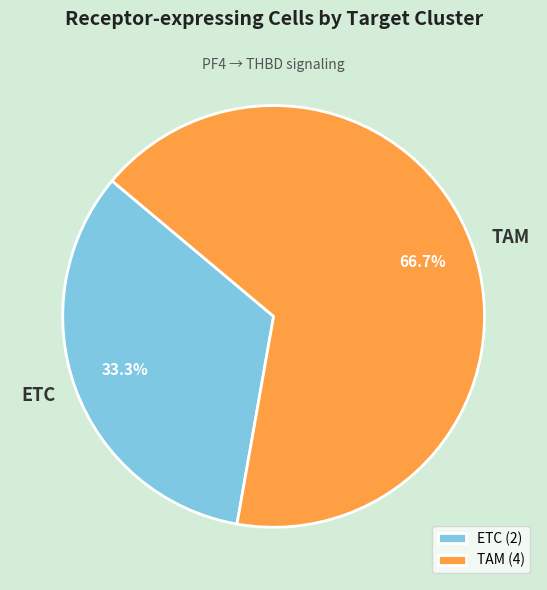

True or false: ETC accounts for 33% of the total.

True